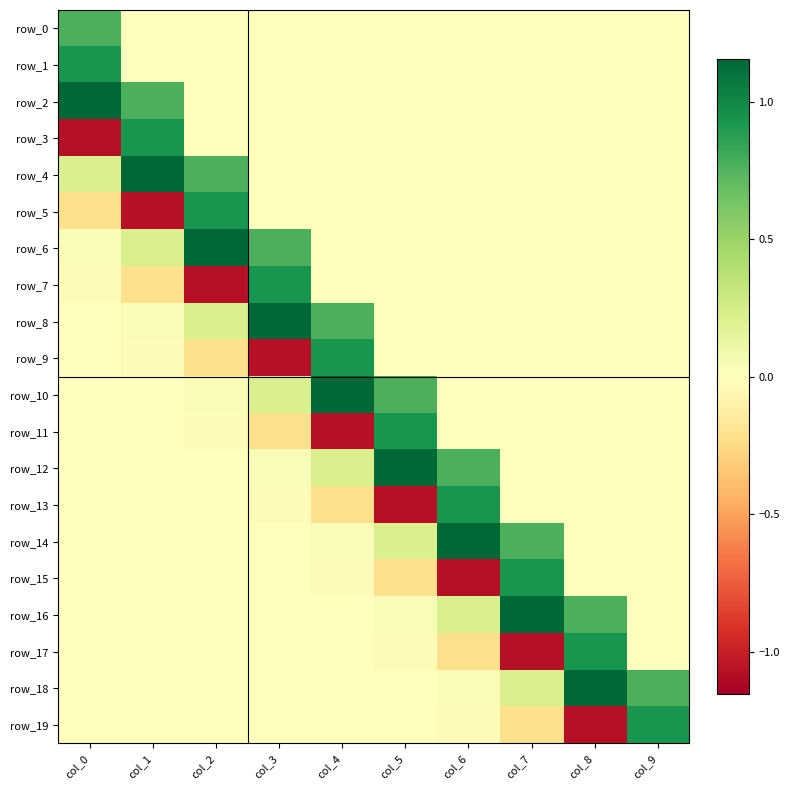

At which label is row_9 closest to 0?

col_5